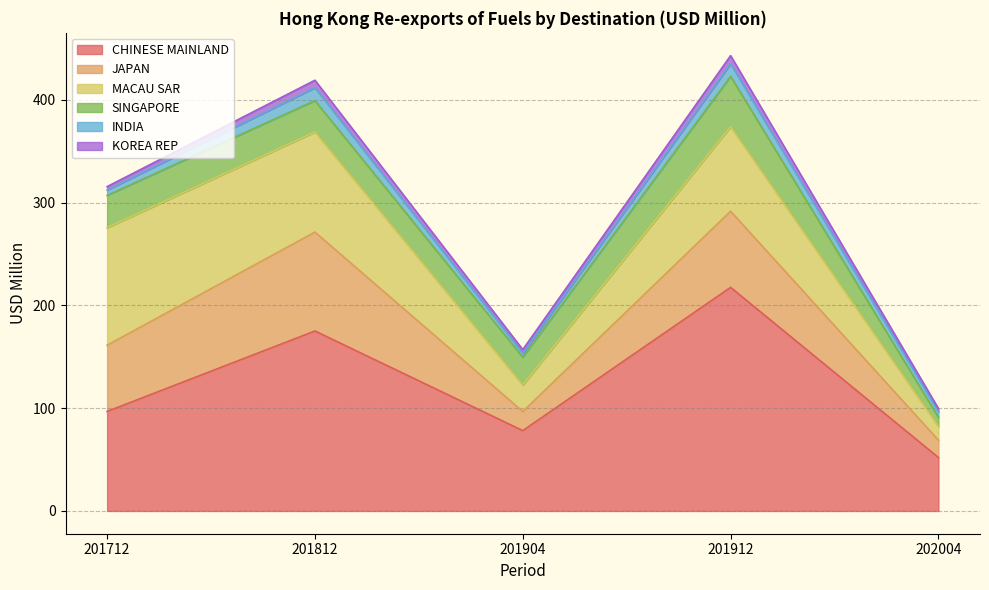

Rank the series by their maximum value, from lowest to highest.

KOREA REP, INDIA, SINGAPORE, JAPAN, MACAU SAR, CHINESE MAINLAND